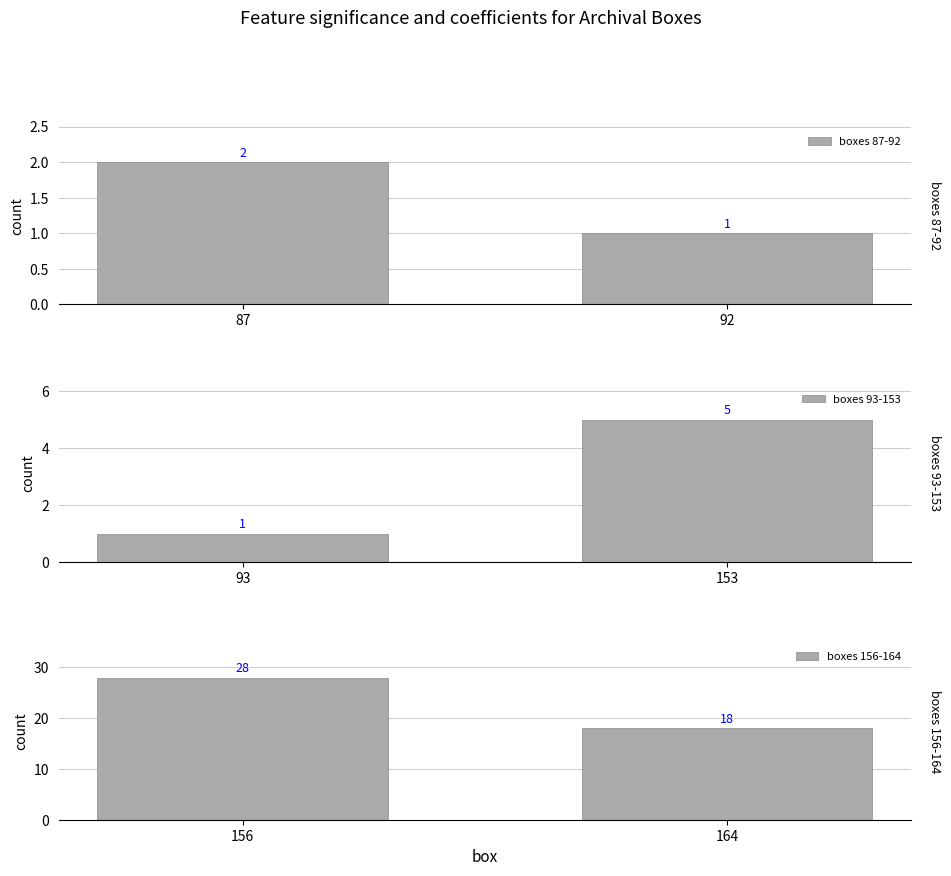

At which label does boxes 156-164 reach its minimum?

164